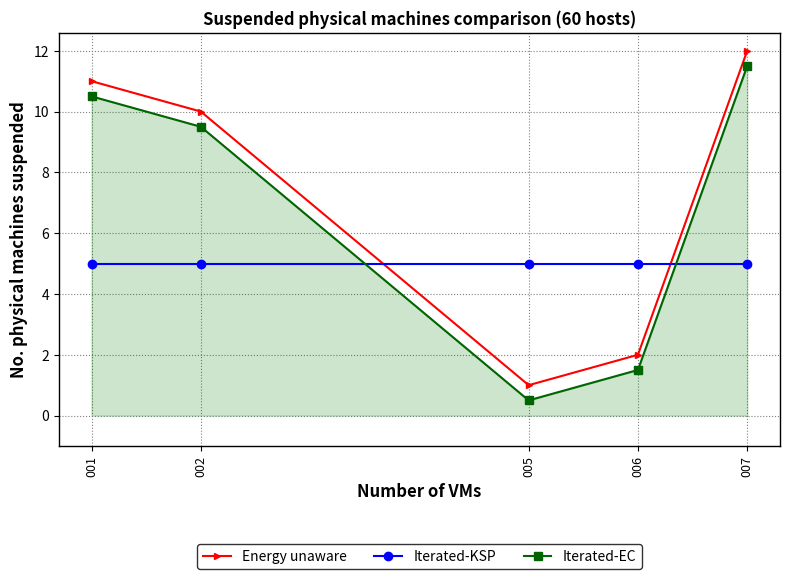

Which label corresponds to the smallest value in the chart?

005